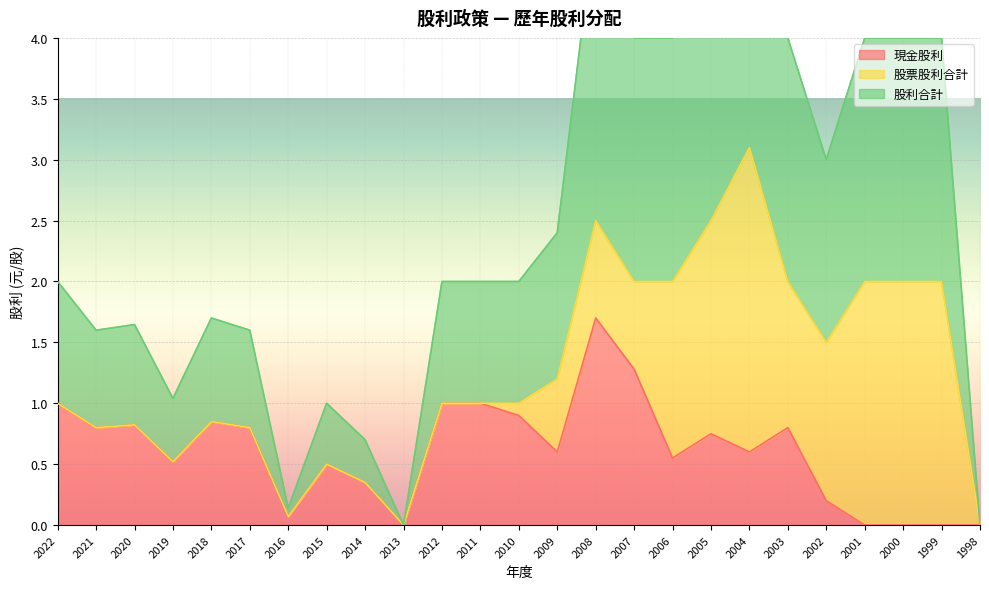

The value of 現金股利 at 2008 is 2.8. True or false?

False